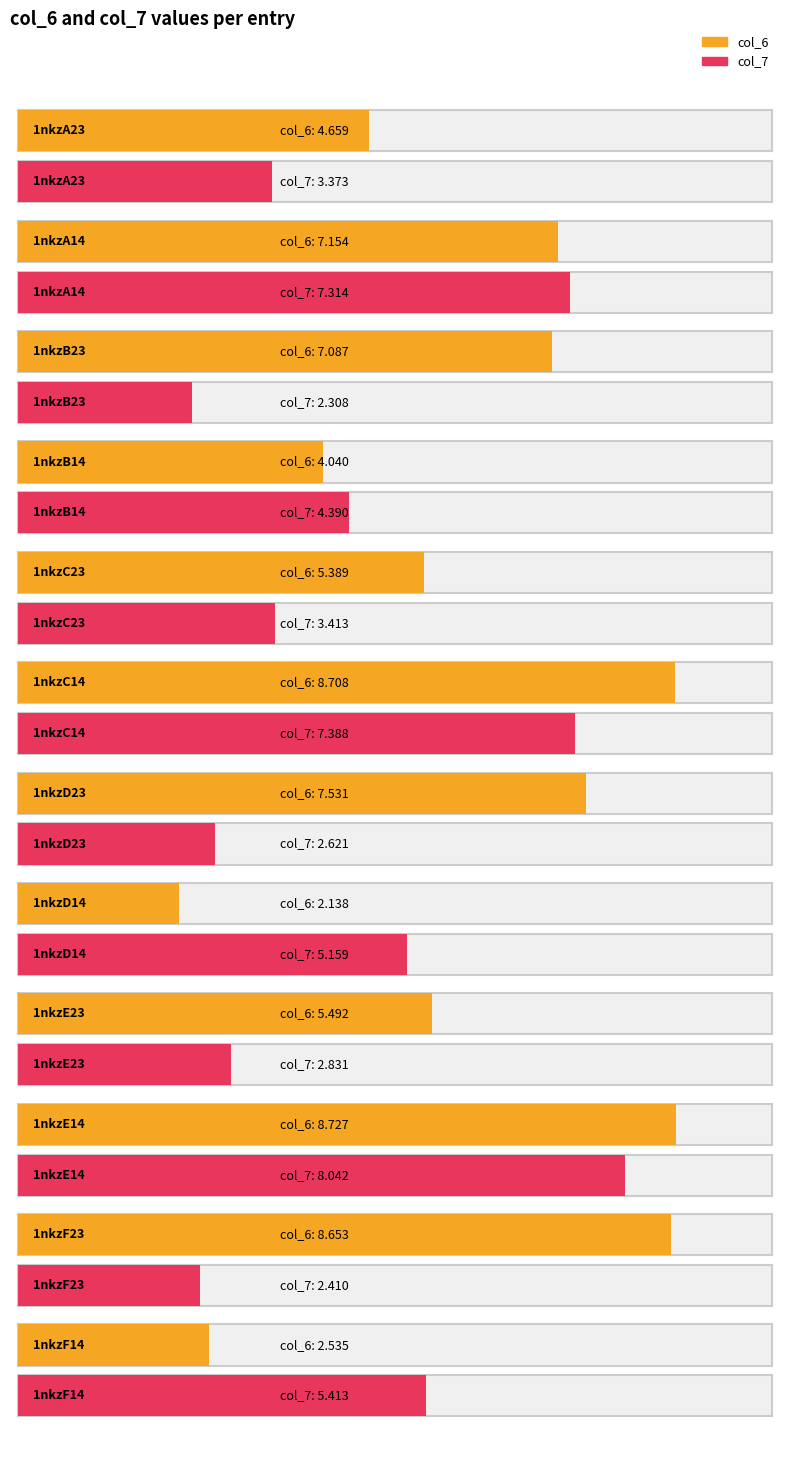

The col_7 series shows 4.0 at 1nkzD23. True or false?

False